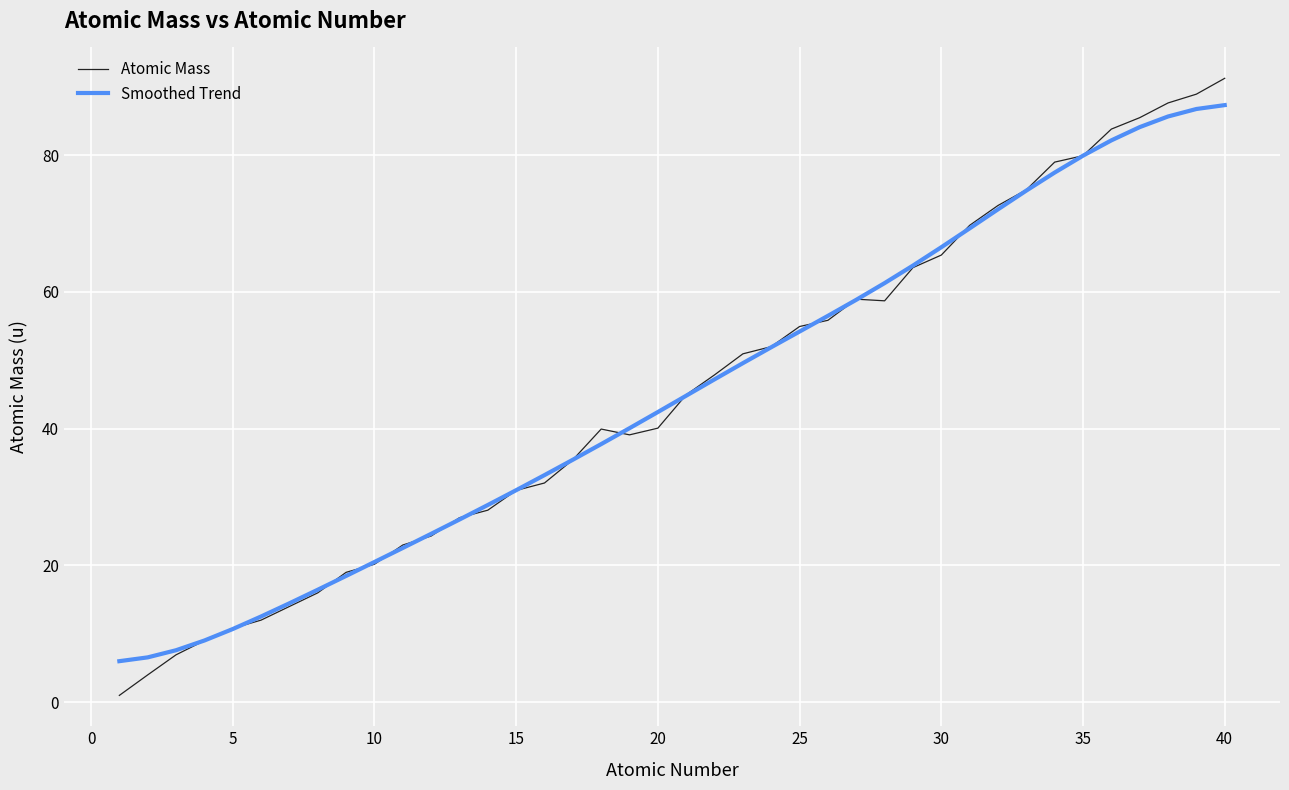

True or false: Smoothed Trend has more than 2 interior local peaks.

False